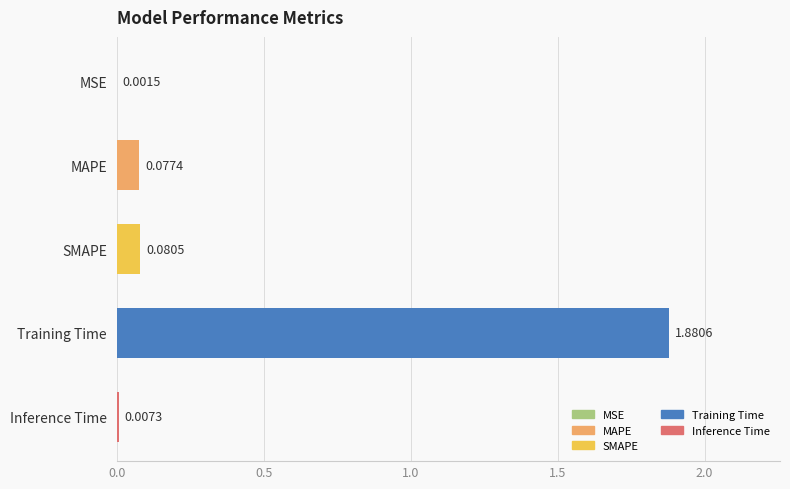

What is the sum of all values?

2.0